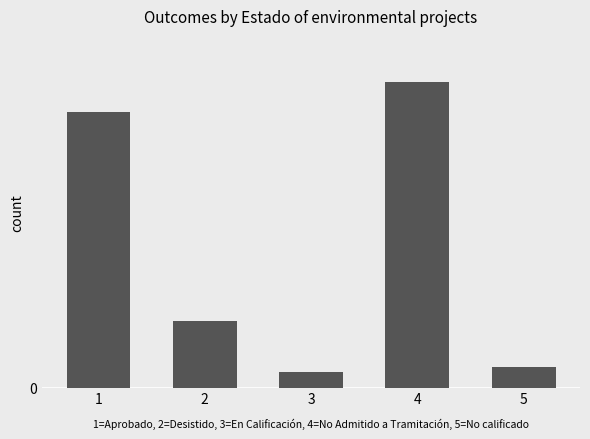

The chart shows a value of 89 at 1. True or false?

False